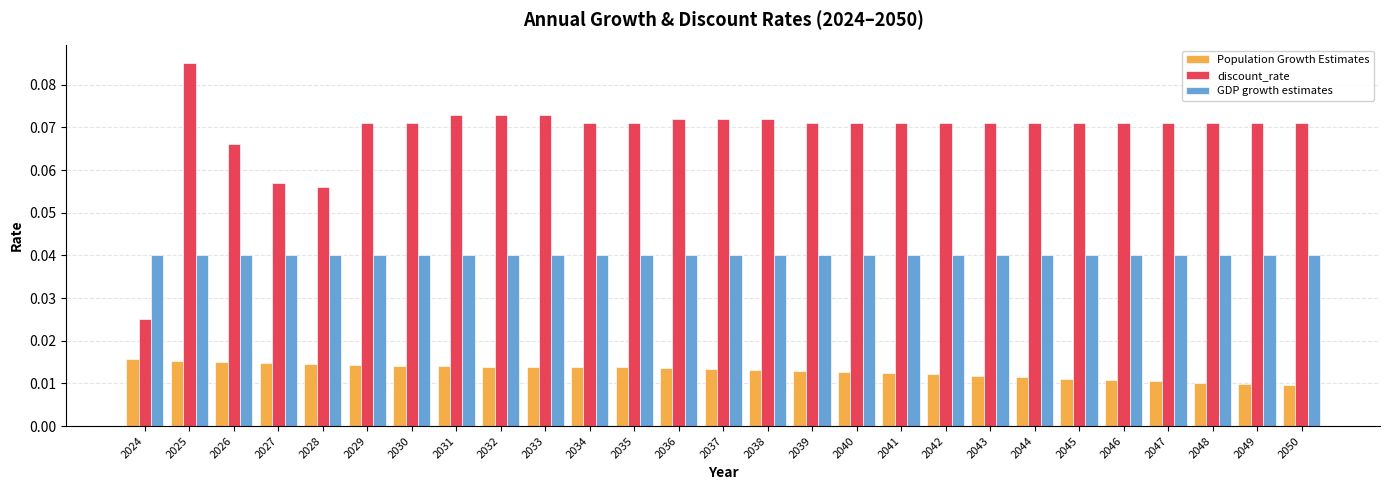

Which series has the widest spread of values?

discount_rate